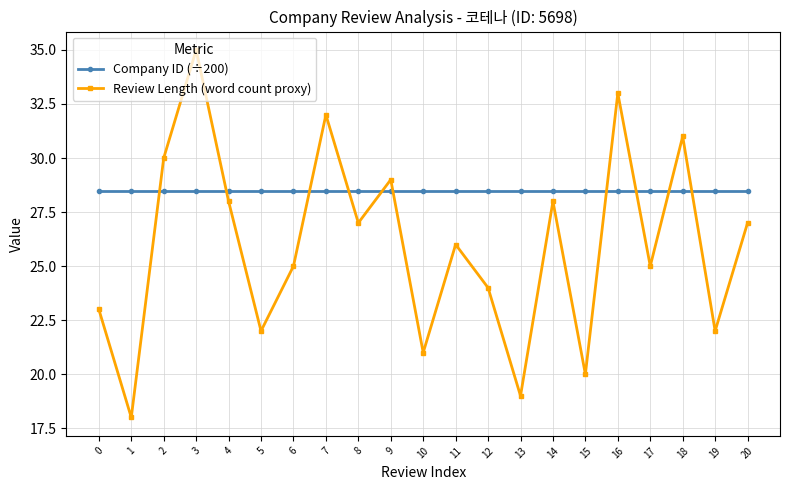

What is the average value of the Company ID (÷200) series?

28.5